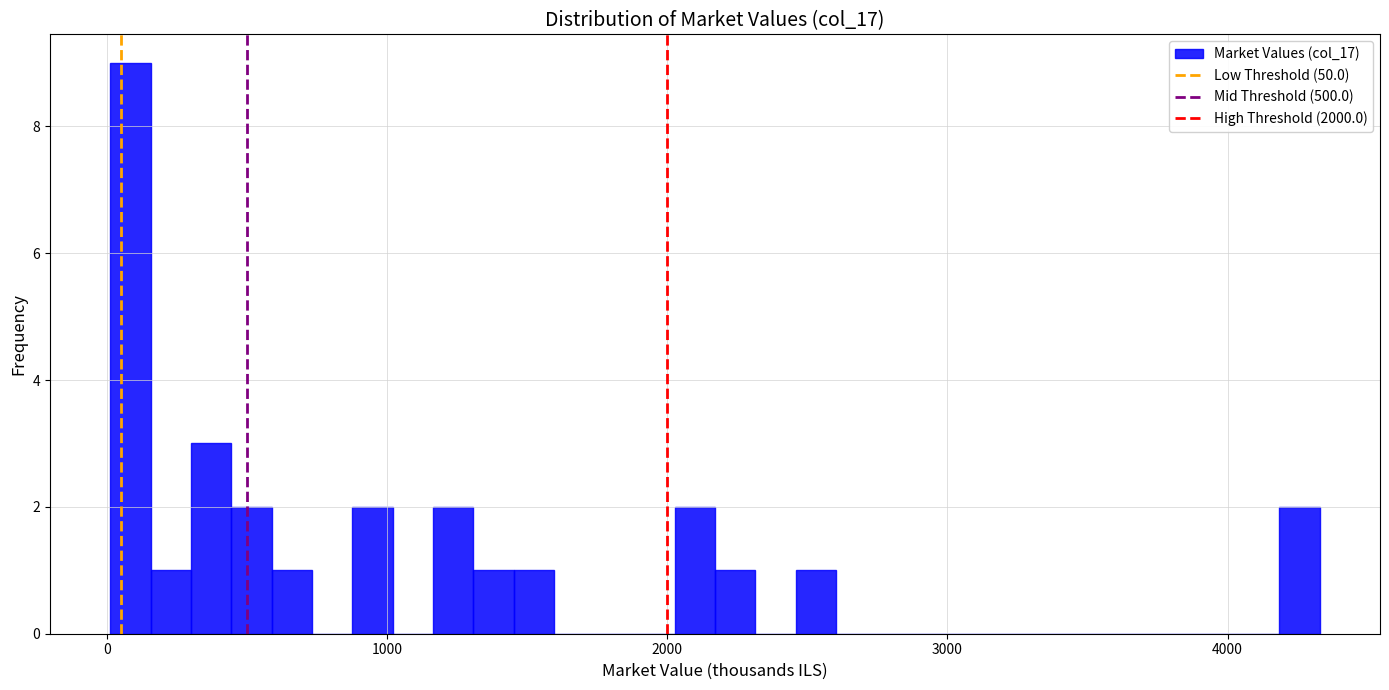

Read against the x-axis, roughly where is the centre of the tallest bar?

100